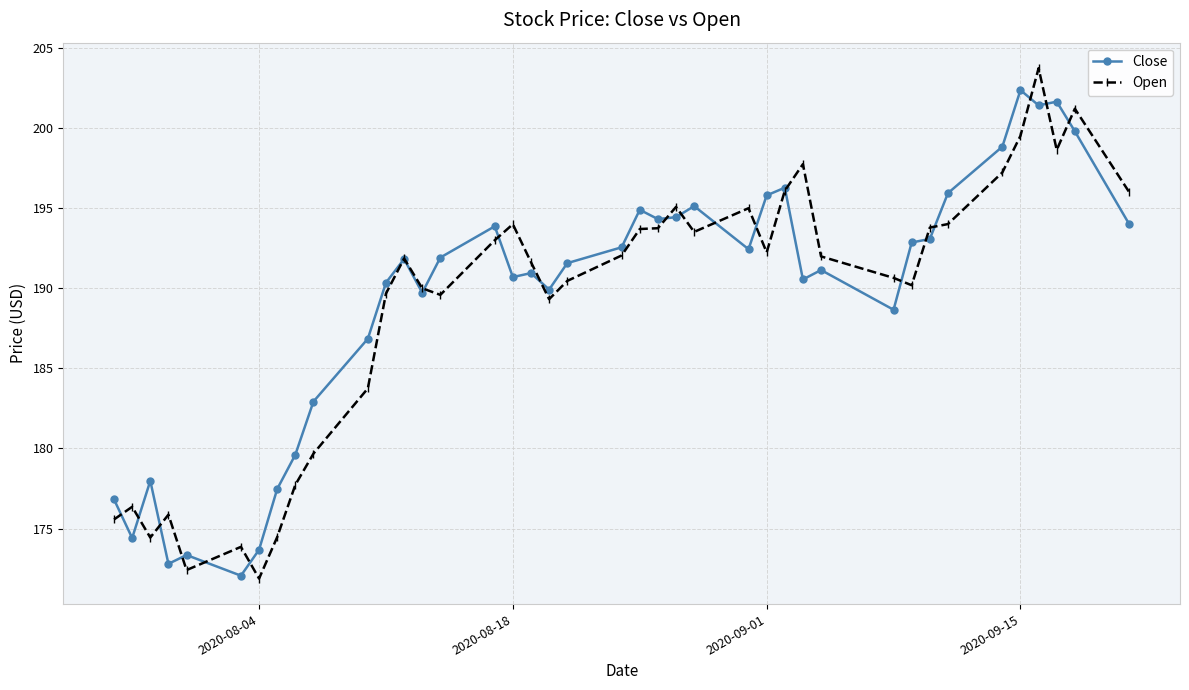

Rank the series by their average value, from lowest to highest.

Open, Close